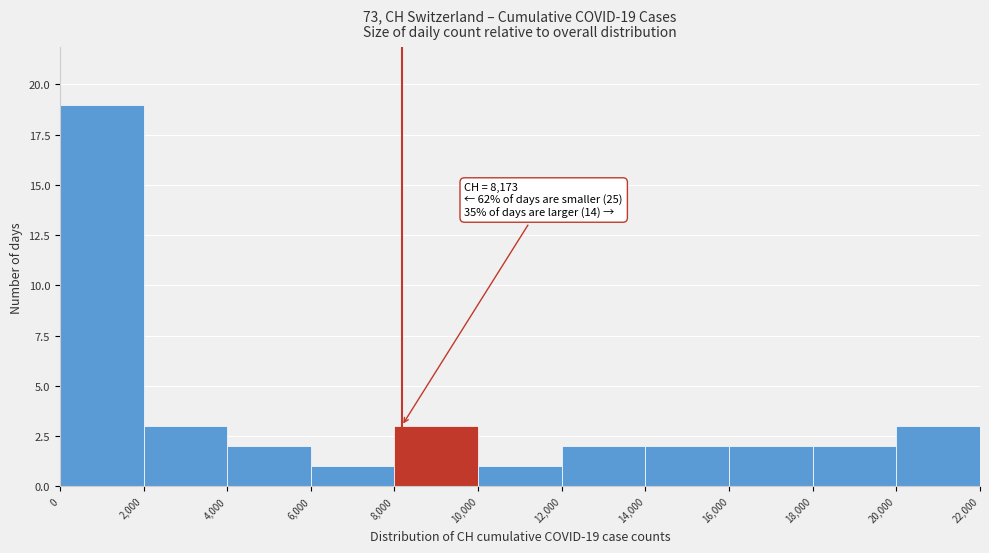

Over which range of the x-axis is the bar tallest?

0 to 2,000